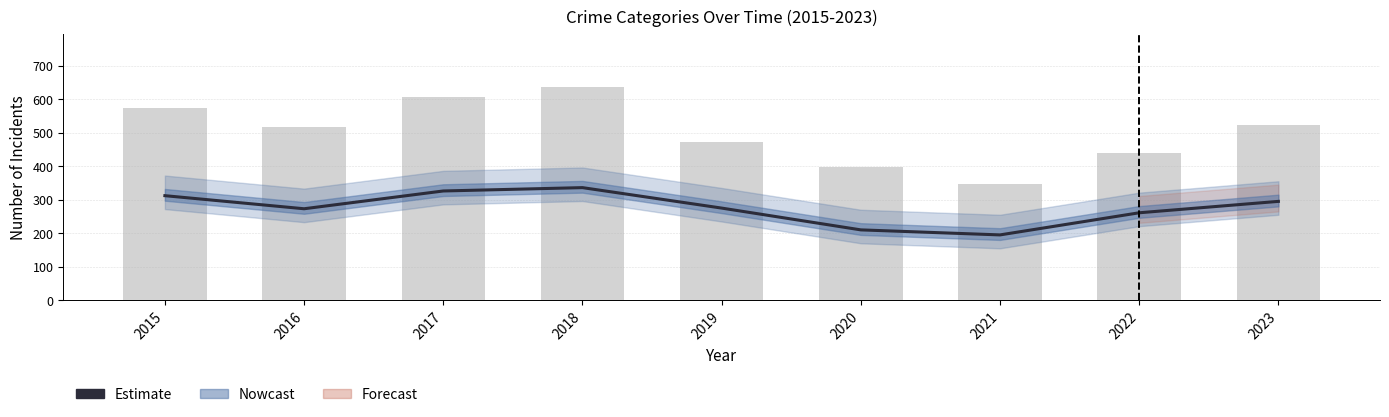

What is the value of the Estimate bar at the 2nd from the left?

273